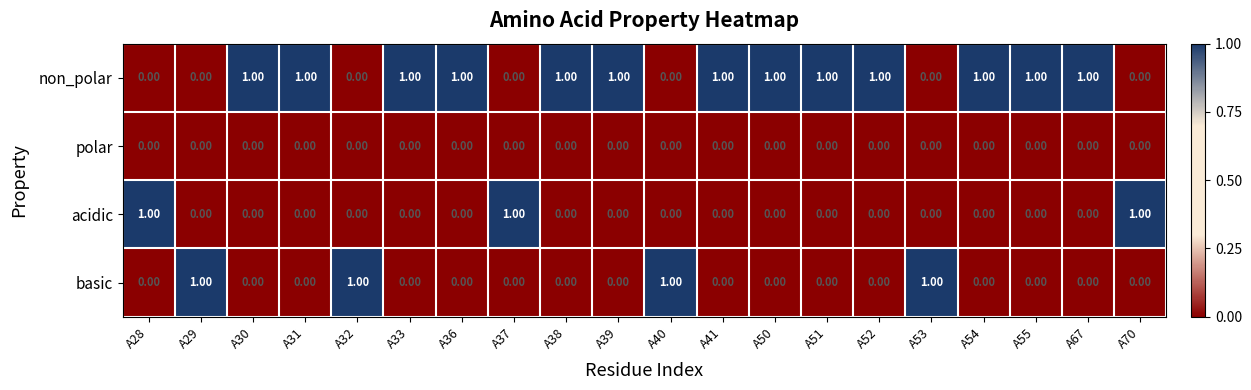

How many data points does each series have?

20